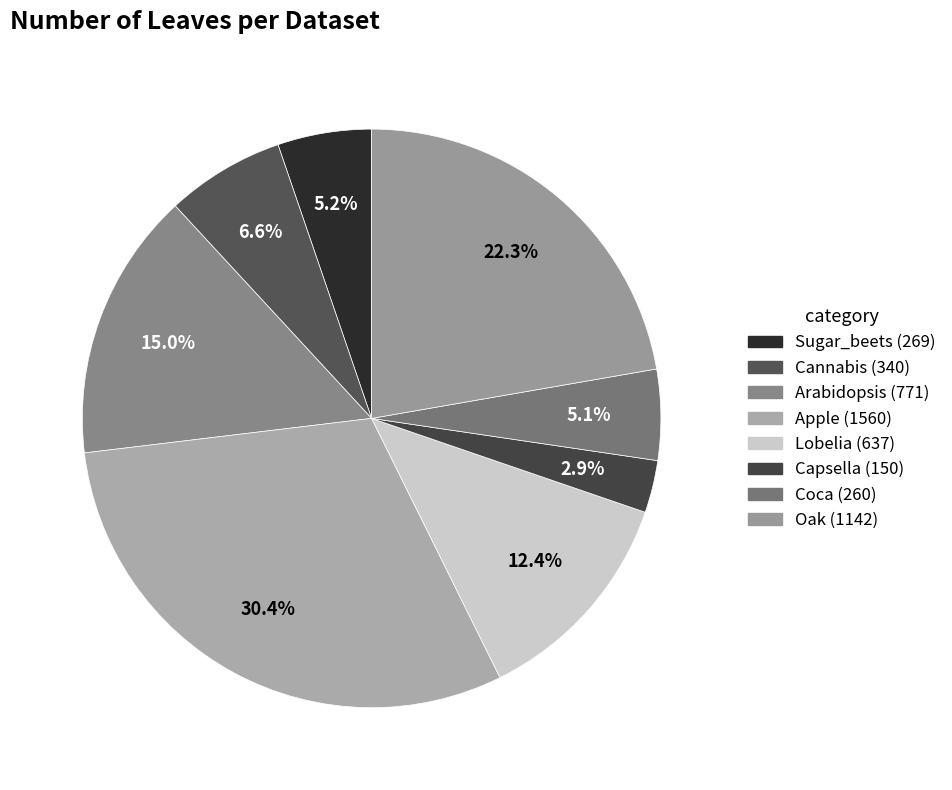

Is the sum of Coca and Sugar_beets greater than half?

No